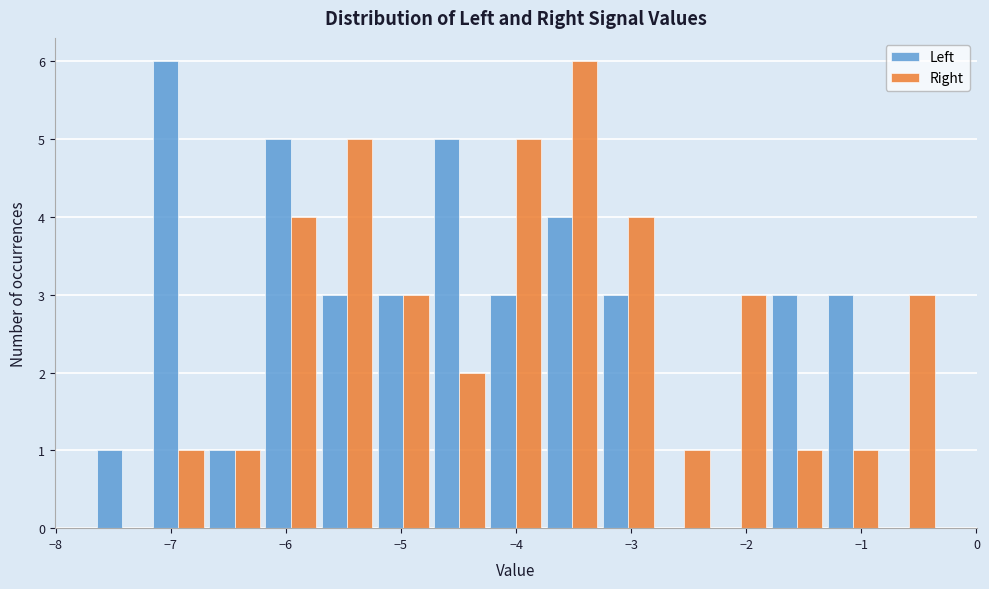

In the Right series, which range on the x-axis has the tallest bar?

-3.8 to -3.3